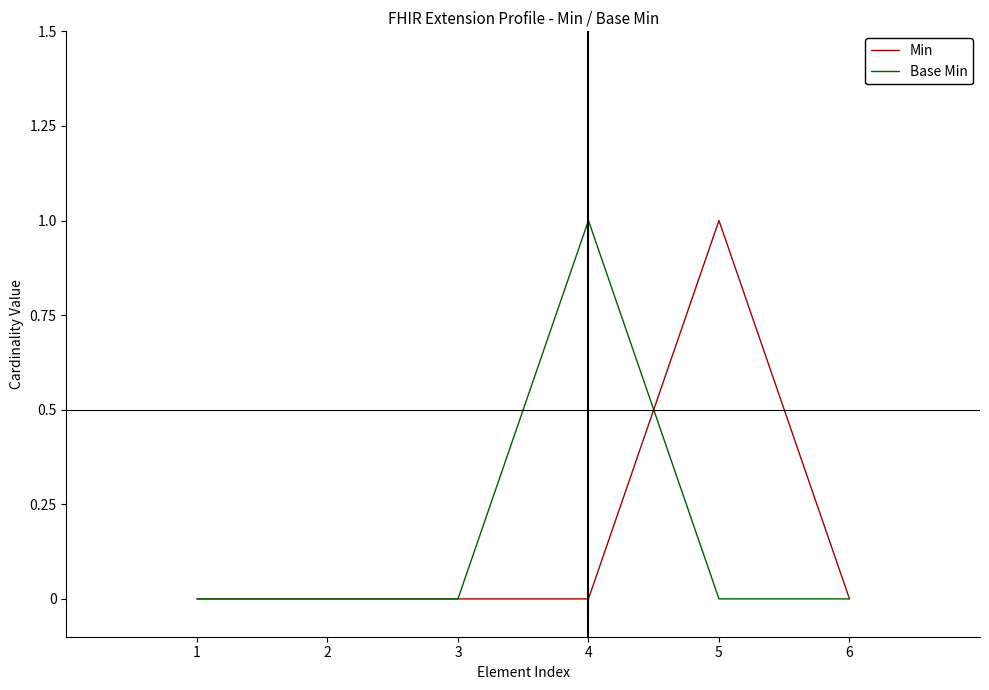

What are all the series names shown in the legend?

Min, Base Min